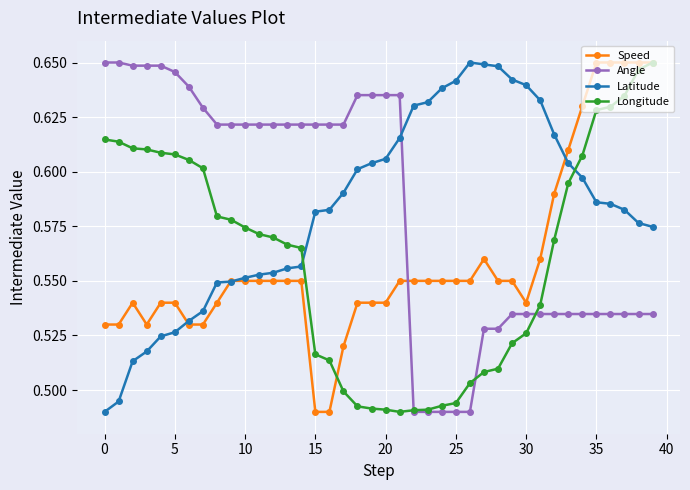

True or false: Speed and Angle intersect in this chart.

True